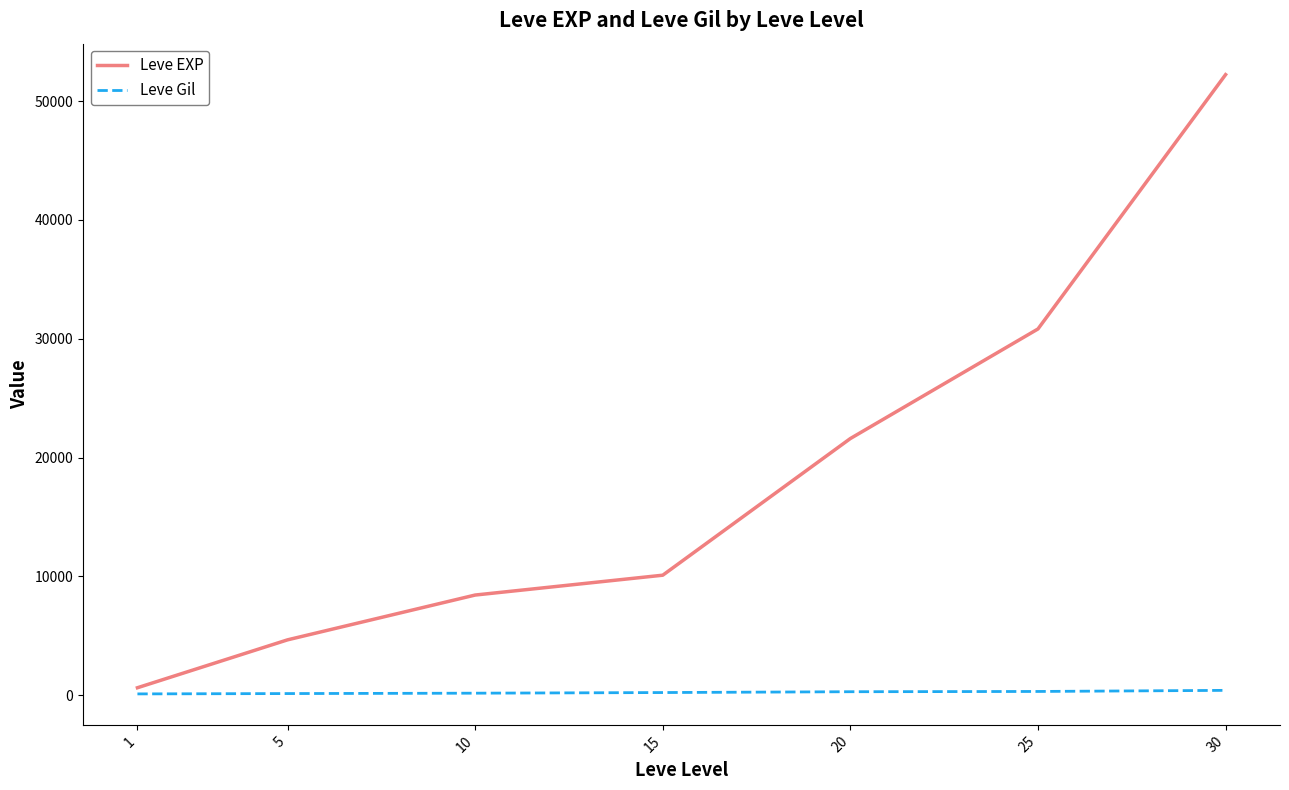

Which series has the largest range (max minus min)?

Leve EXP